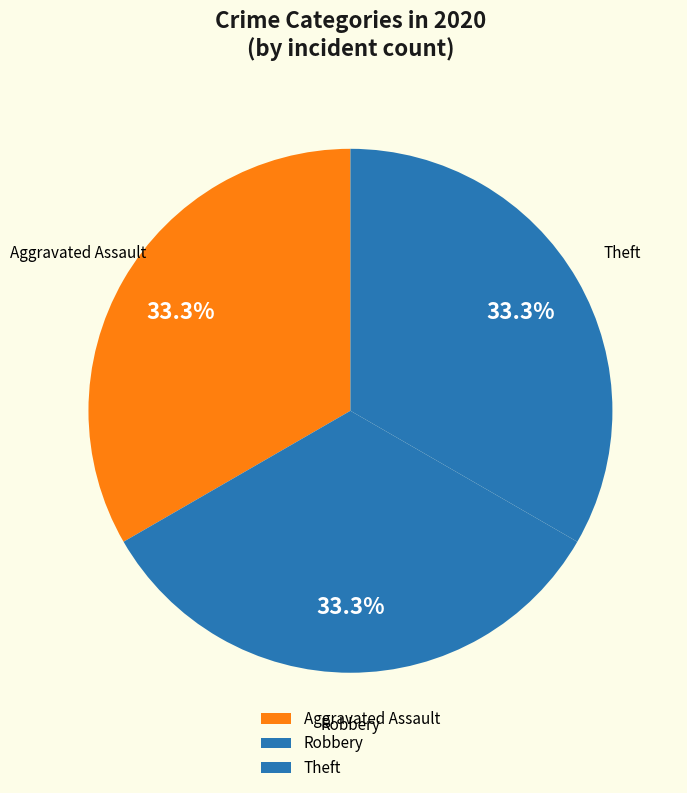

What percentage is NOT represented by Theft?

66.7%